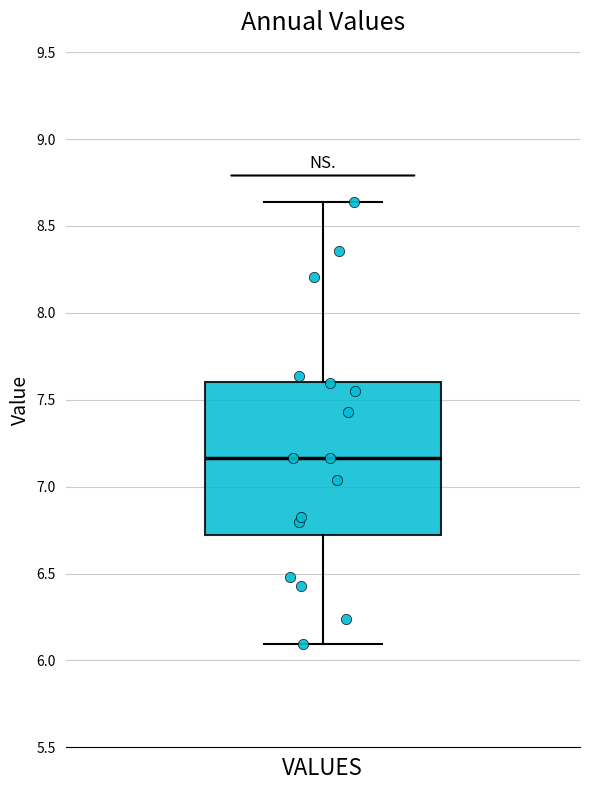

Where is the lower edge of the box for VALUES on the y-axis? The values are not printed on the chart, so give them approximately, as read against the axis.

6.70